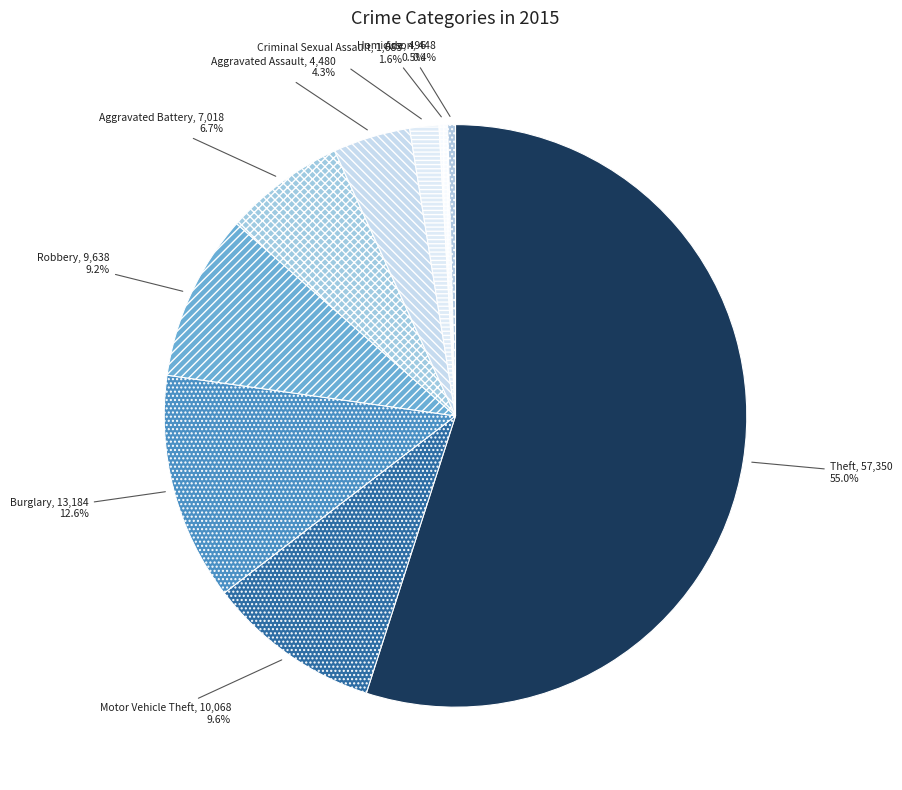

What is the ratio of the value at Motor Vehicle Theft to the value at Burglary?

0.8